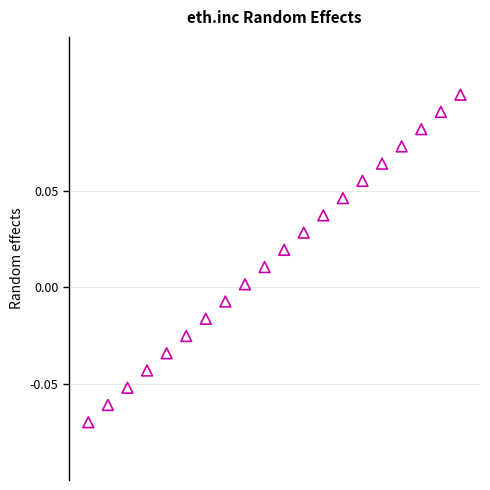

What is the range of X values (max minus min)?

19.0